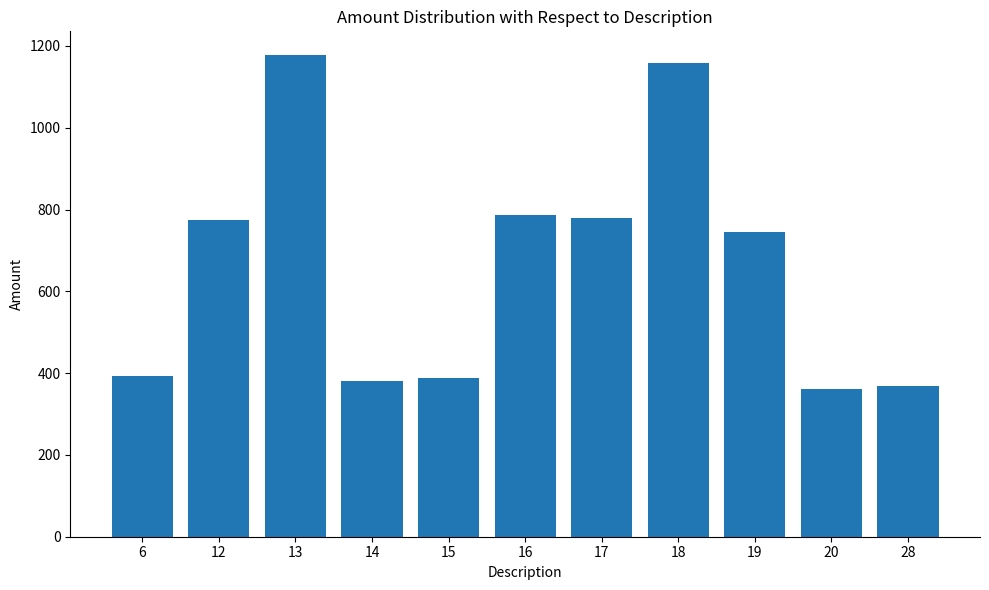

What is the ratio of the value at 17 to the value at 16?

1.0